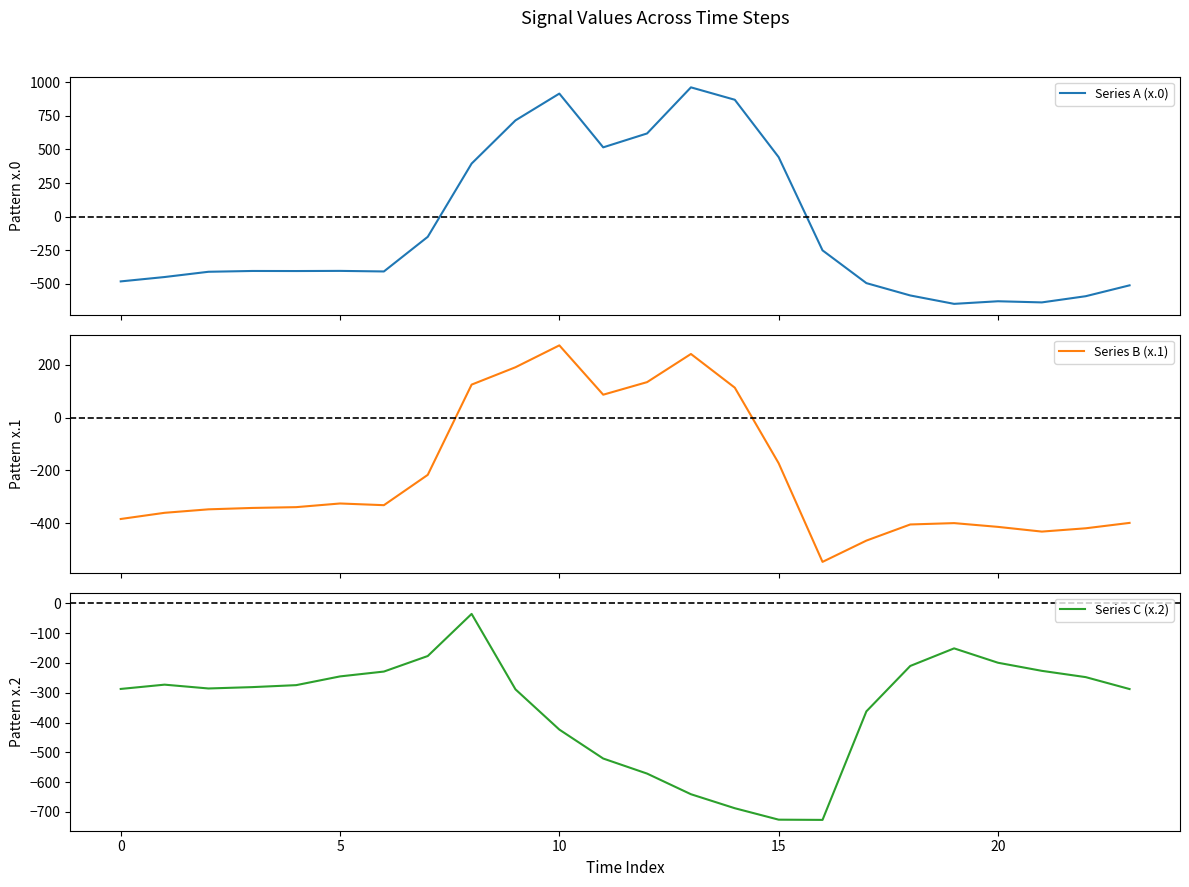

What is the highest value of the Series A (x.0) series?

962.7